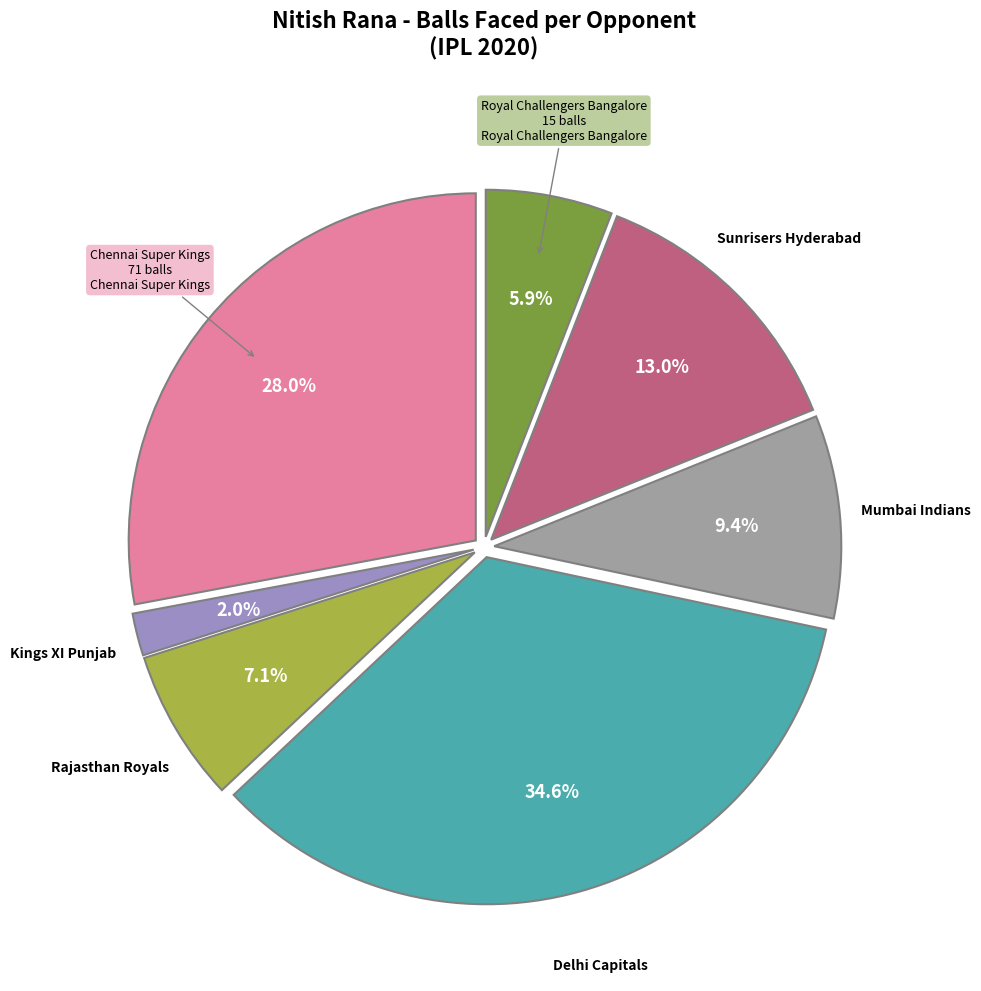

Is there a majority slice in this chart?

No